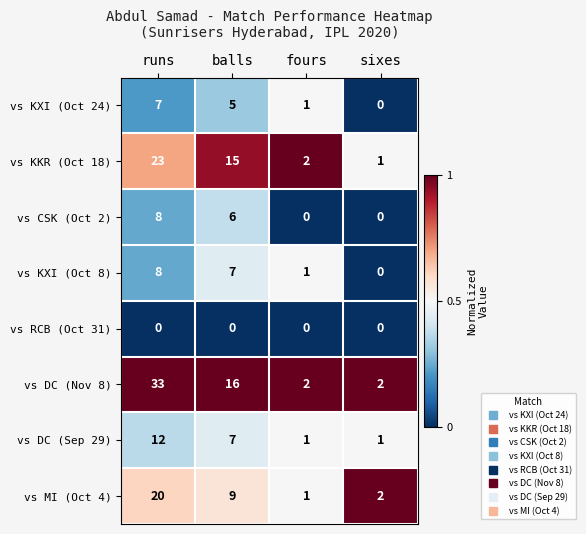

The value of vs KXI (Oct 8) at sixes is -4. True or false?

False